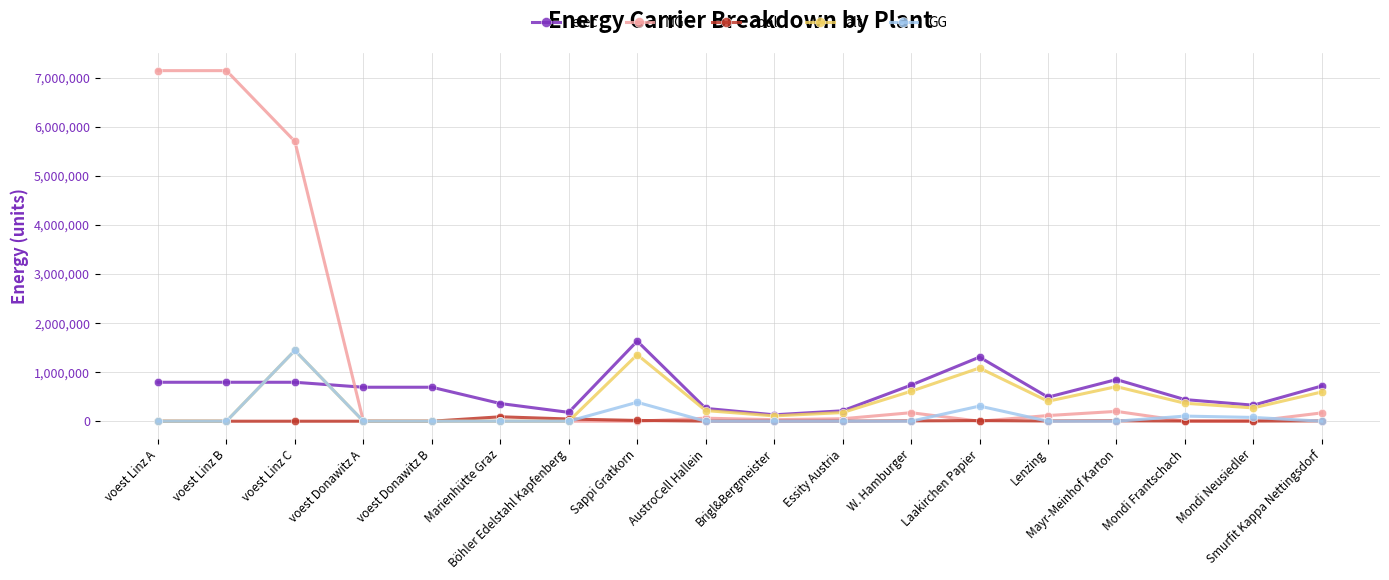

At which category is the sum across all series the highest?

voest Linz C